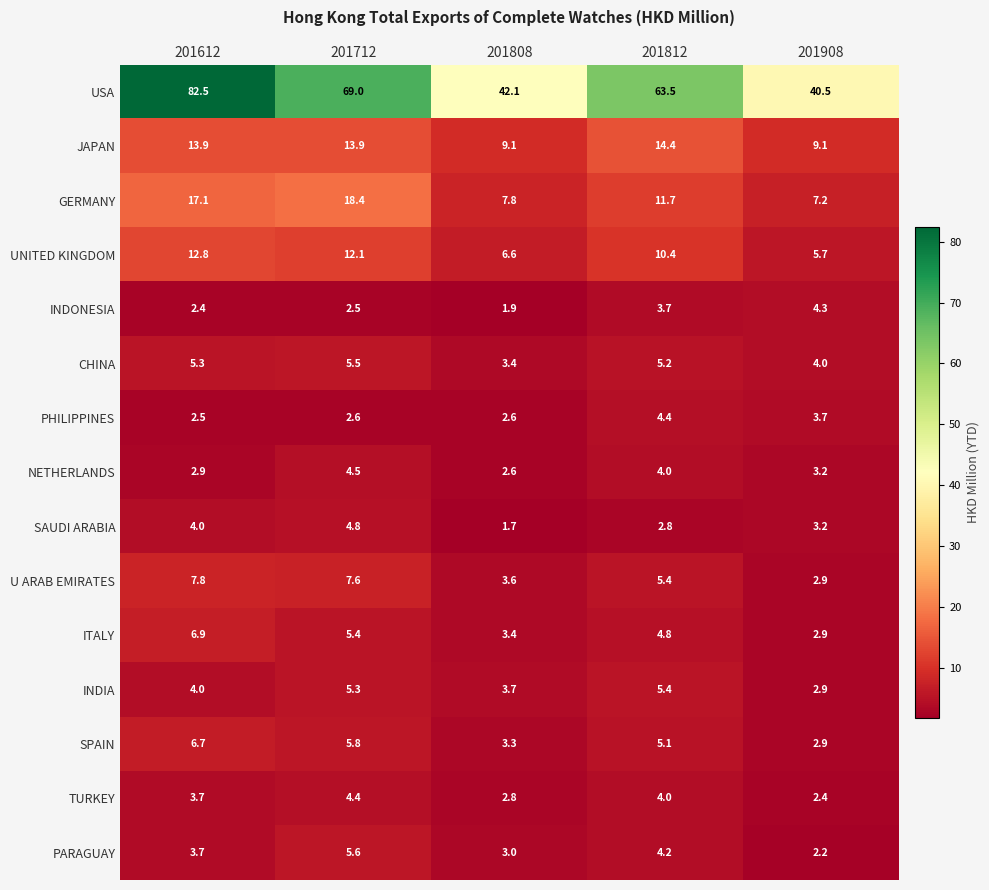

What is the total value across all series at 201808?

97.6